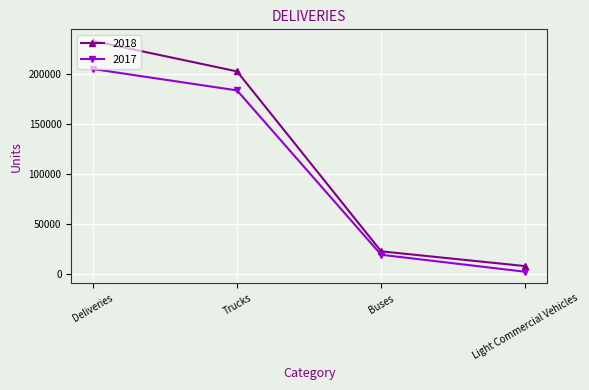

Does the chart have visible grid lines?

Yes